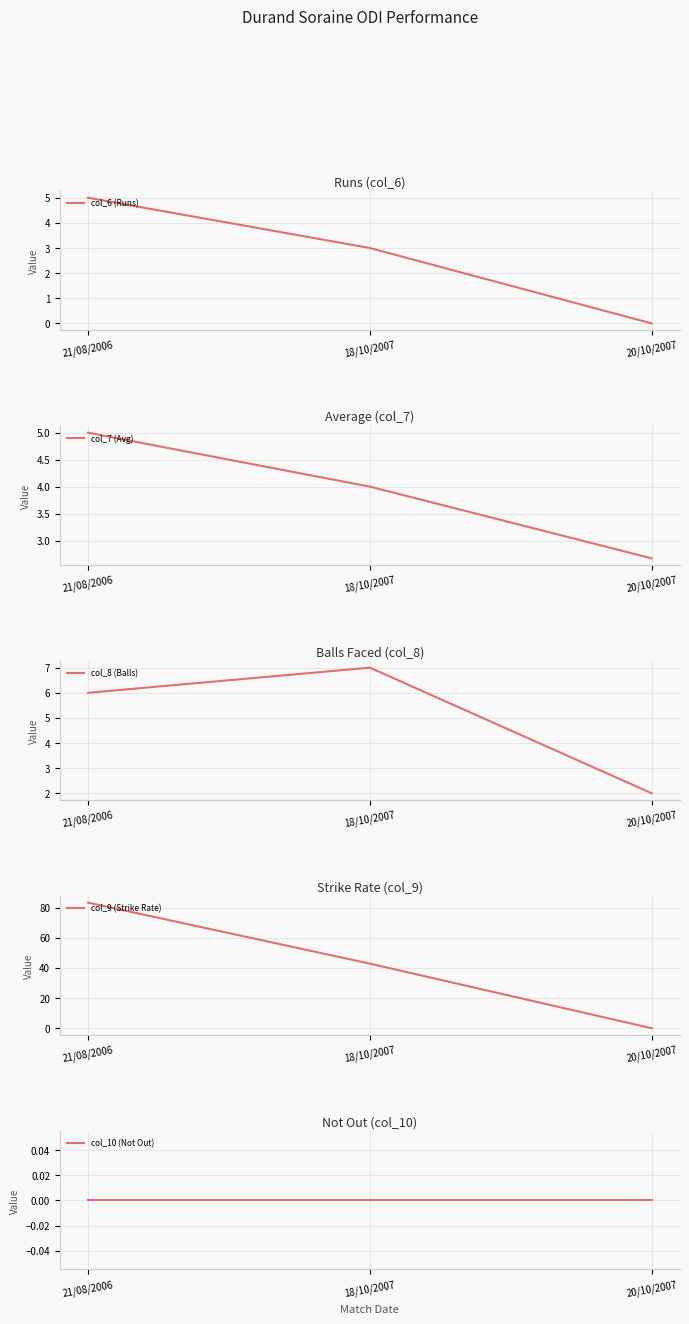

At which category is the sum across all series the highest?

21/08/2006